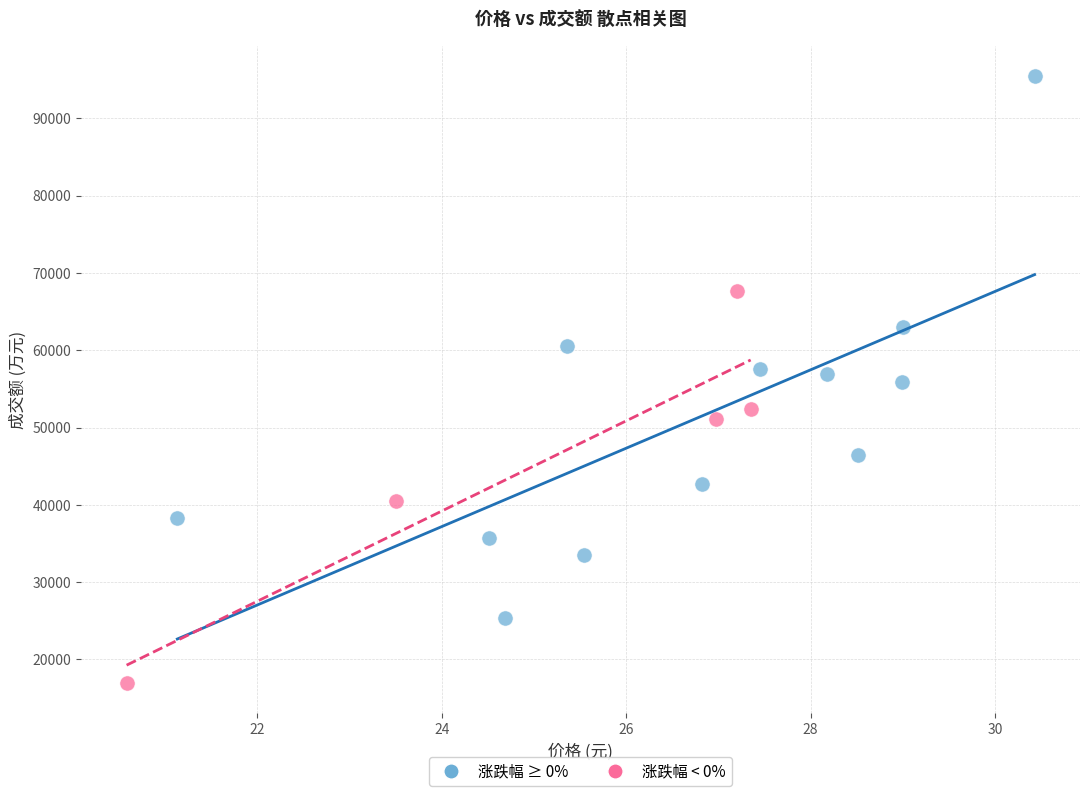

Which series contains the lowest Y value?

涨跌幅 < 0%